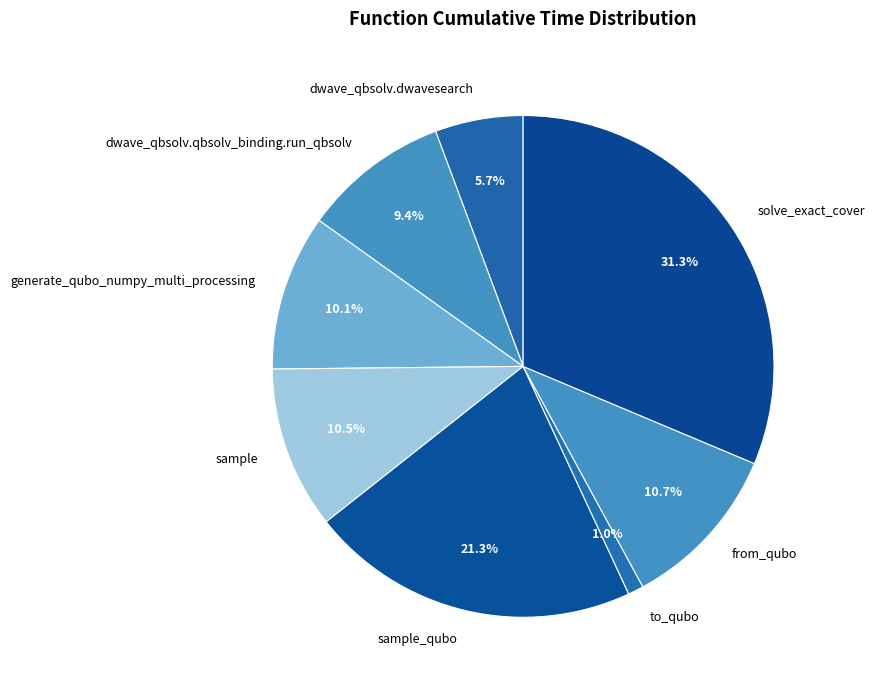

Which category has the smallest portion of the pie?

to_qubo